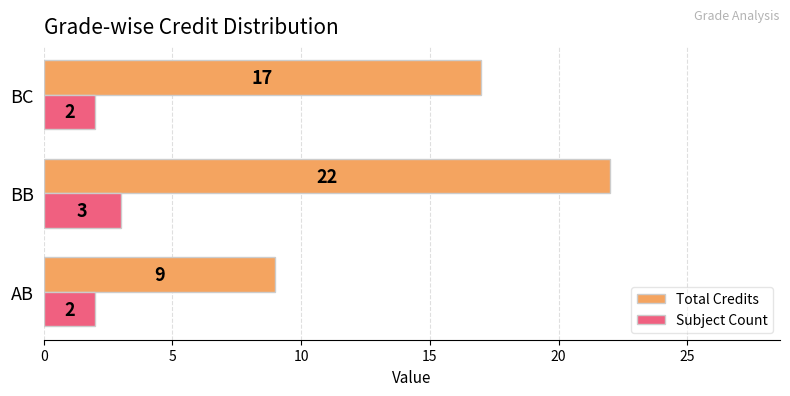

Rank the series at AB from highest to lowest value.

Total Credits, Subject Count